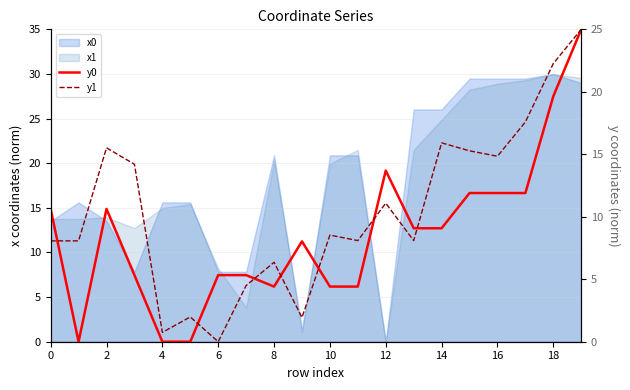

True or false: y1 has more than 1 interior local peaks.

True